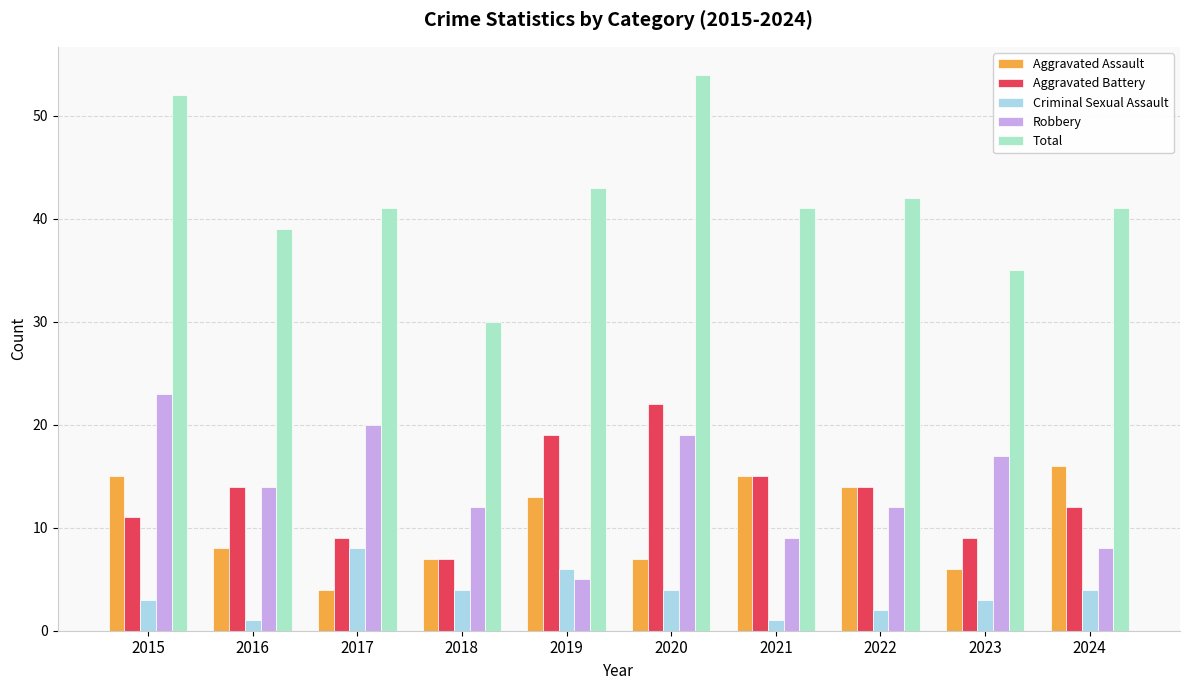

Which series has the largest total across all categories?

Total